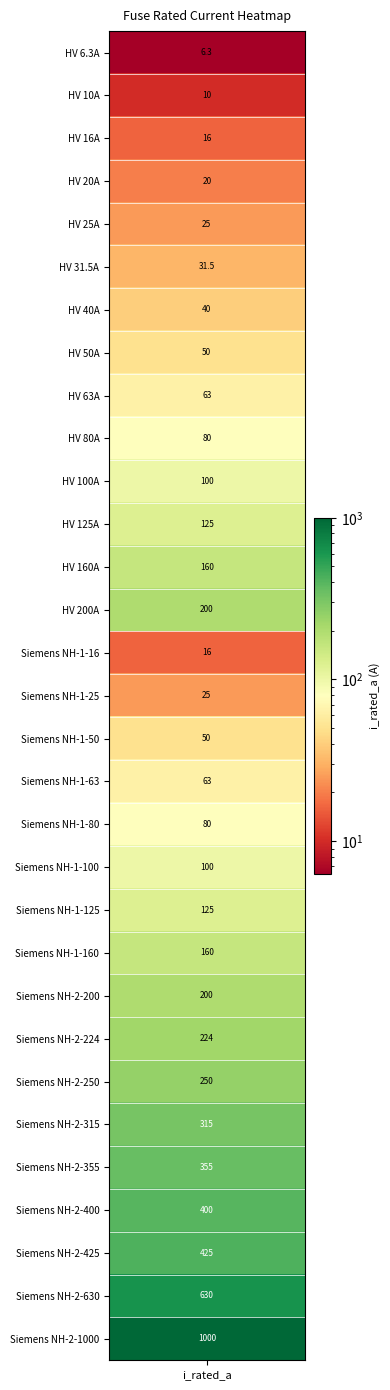

What is the difference between the values at 6 and 21?

120.0